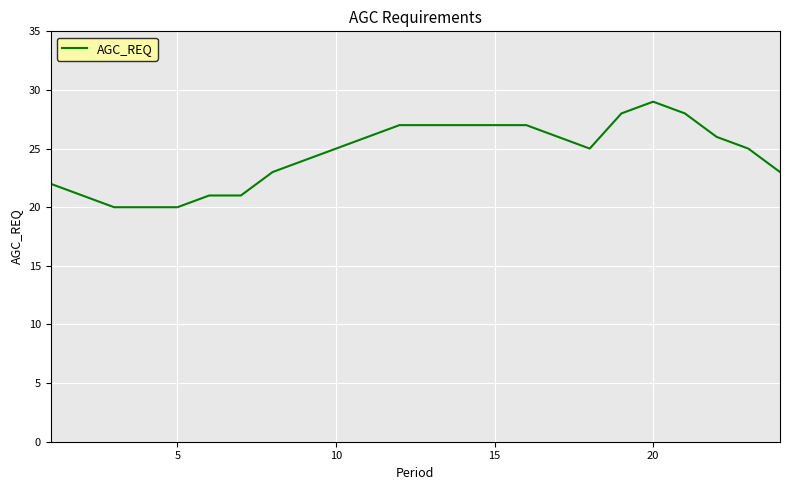

Does the chart have visible grid lines?

Yes